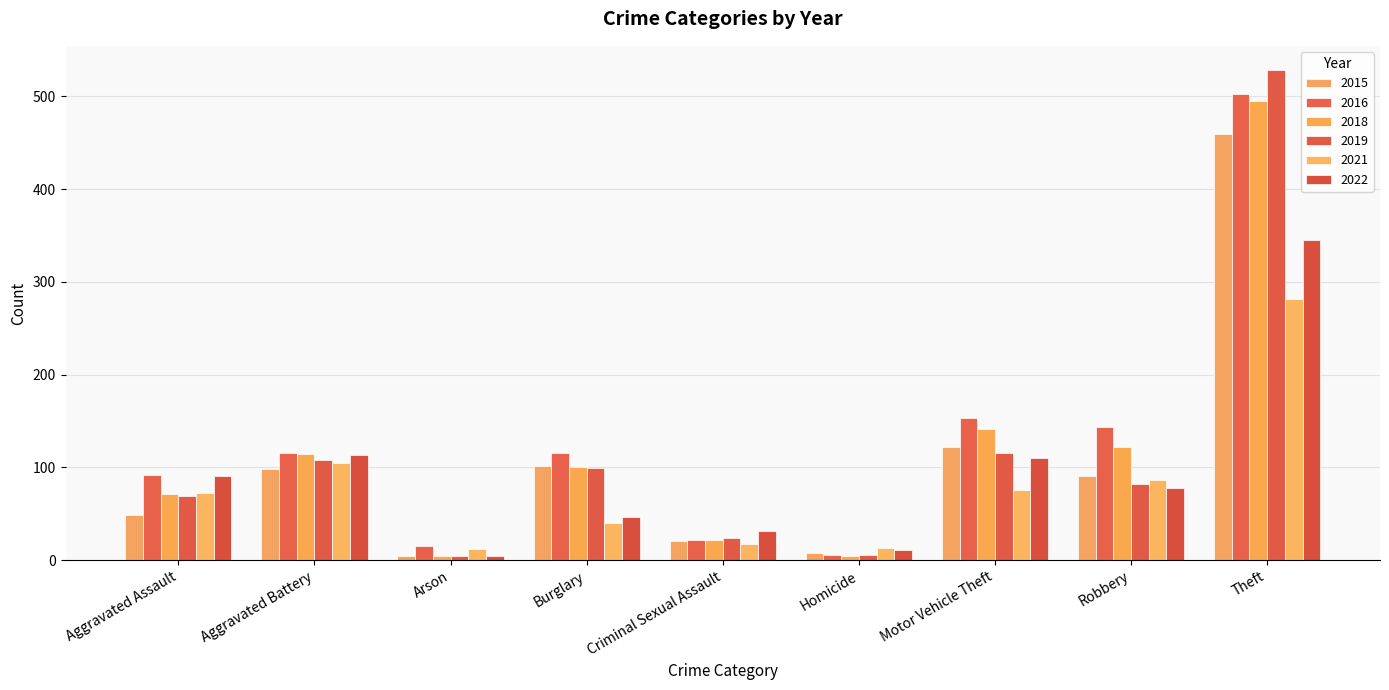

How many groups of bars are there?

9